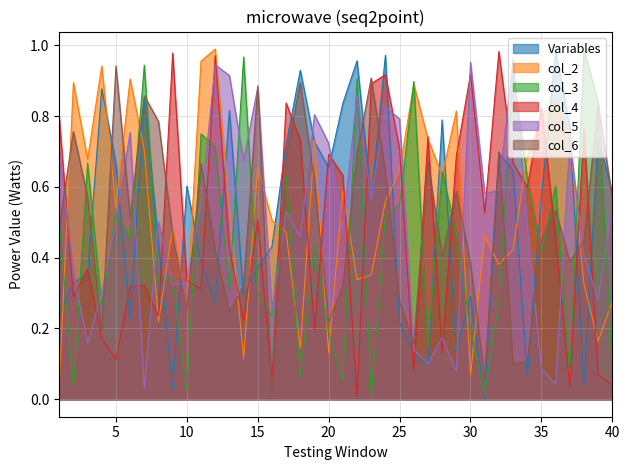

Reading left to right, transcribe all the data shown in this chart.

Variables: 0.2	0.3	0.4	0.9	0.7	0.2	0.8	0.4	0.0	0.6	0.4	0.3	0.8	0.3	0.4	0.4	0.7	0.9	0.7	0.7	0.8	1.0	0.6	1.0	0.2	0.1	0.1	0.8	0.1	0.3	0.0	0.7	0.6	0.1	0.6	1.0	0.8	0.0	0.7	0.6
col_2: 0.0	0.9	0.7	0.9	0.5	0.9	0.7	0.2	0.5	0.3	1.0	1.0	0.5	0.1	0.7	0.5	0.5	0.1	0.7	0.1	0.6	0.3	0.4	0.6	0.6	0.9	0.7	0.6	0.8	0.1	0.5	0.4	0.4	0.7	0.8	0.8	0.7	0.3	0.2	0.3
col_3: 0.5	0.0	0.7	0.3	0.5	0.5	0.9	0.3	0.3	0.0	0.7	0.7	0.3	1.0	0.3	0.2	0.6	0.1	0.4	0.2	0.1	0.9	0.0	0.5	0.5	0.9	0.2	0.6	0.5	0.2	0.0	0.3	0.9	0.6	0.4	0.6	0.1	1.0	0.8	0.1
col_4: 0.8	0.3	0.4	0.2	0.1	0.3	0.3	0.2	1.0	0.3	0.3	1.0	0.4	0.2	0.5	0.0	0.8	0.7	0.2	0.7	0.6	0.0	0.9	0.9	0.7	0.1	0.7	0.1	0.7	0.9	0.5	1.0	0.7	0.6	0.8	0.5	0.0	0.8	0.1	0.0
col_5: 0.7	0.4	0.2	0.3	0.5	0.8	0.0	0.5	0.3	0.3	0.6	0.9	0.9	0.7	0.9	0.3	0.5	0.5	0.8	0.7	0.5	0.9	0.6	0.8	0.8	0.1	0.1	0.2	0.1	1.0	0.6	0.6	1.0	0.5	0.1	0.0	0.7	0.4	0.3	0.5
col_6: 0.5	0.8	0.6	0.2	0.9	0.5	0.9	0.8	0.5	0.3	0.7	0.4	0.2	0.3	0.9	0.0	0.7	0.9	0.6	0.2	0.3	0.7	0.9	0.6	0.3	0.2	0.7	0.4	0.6	0.4	0.1	0.7	0.1	0.1	0.5	0.5	0.4	0.4	0.8	0.6